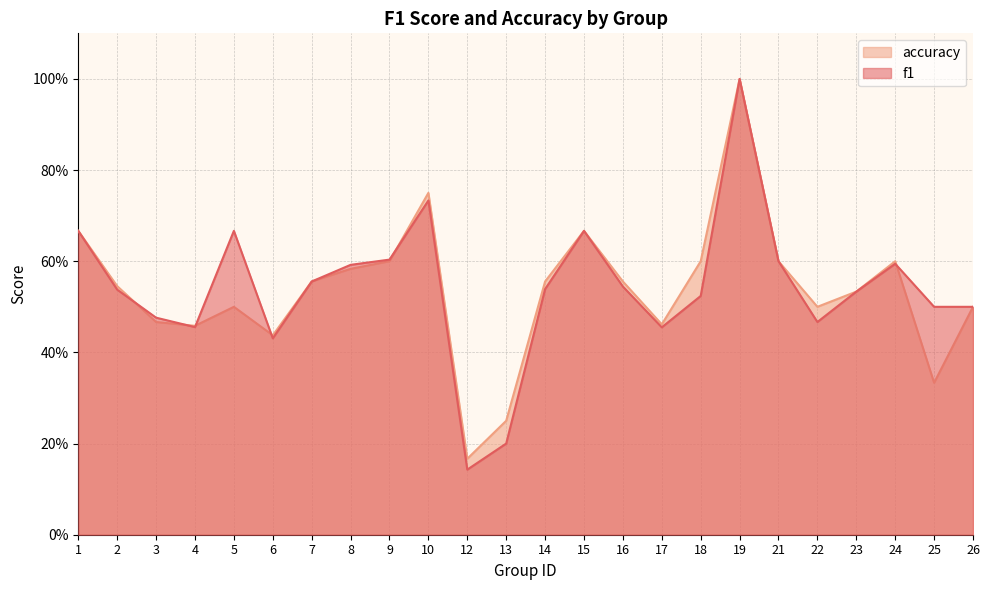

At which category is the sum across all series the highest?

19